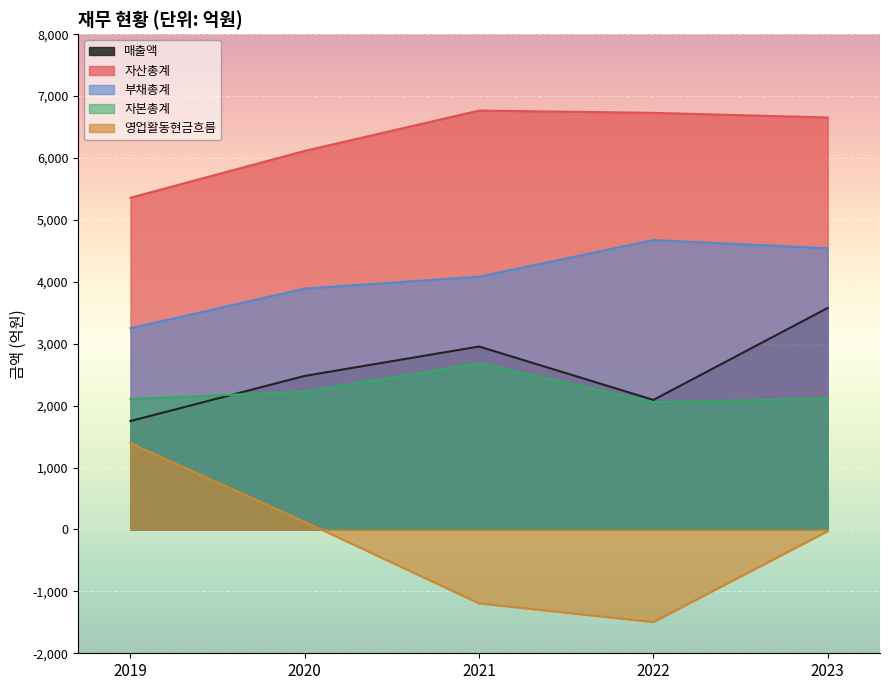

How many lines are shown in the chart?

5